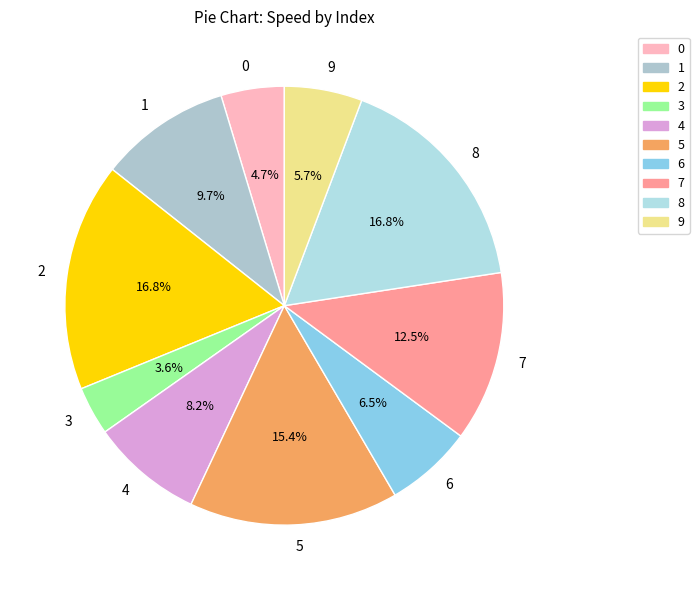

How many segments does this pie chart have?

10